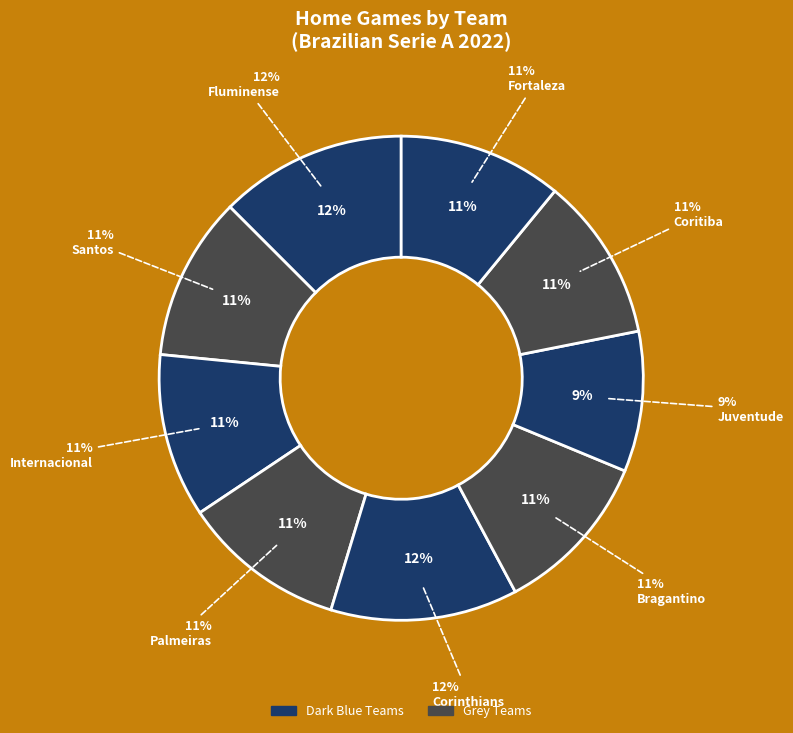

Count the number of slices in the pie.

9